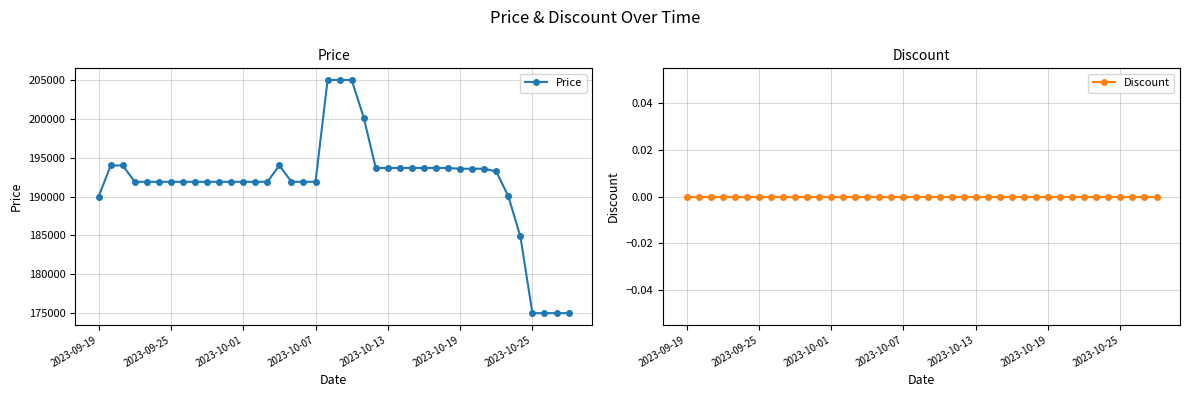

Is it true that Discount equals 0 at 22?

True